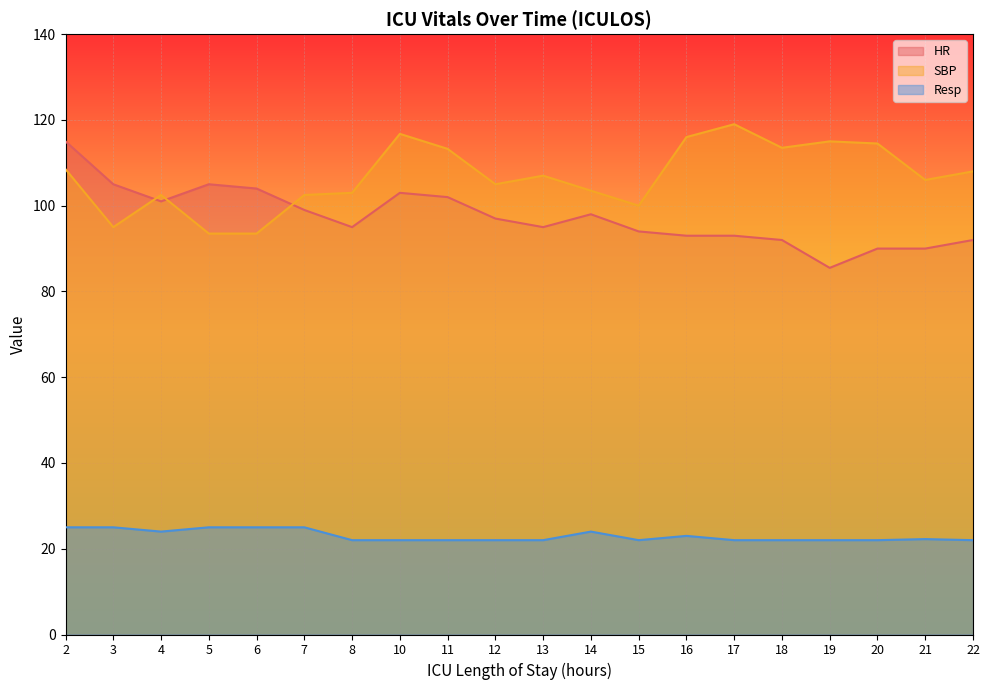

Which category has the highest value in the SBP series?

17